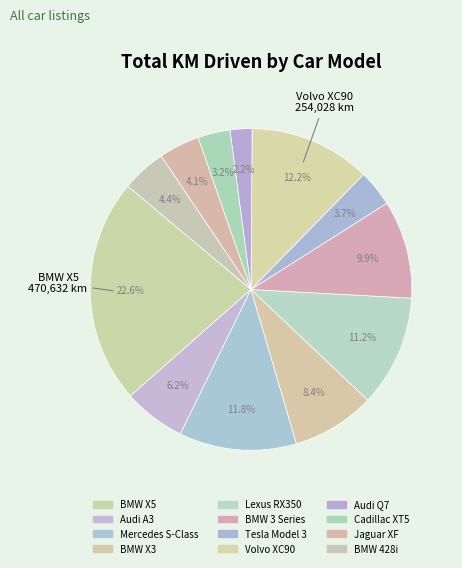

What is the ratio of the value at Audi Q7 to the value at Tesla Model 3?

0.6